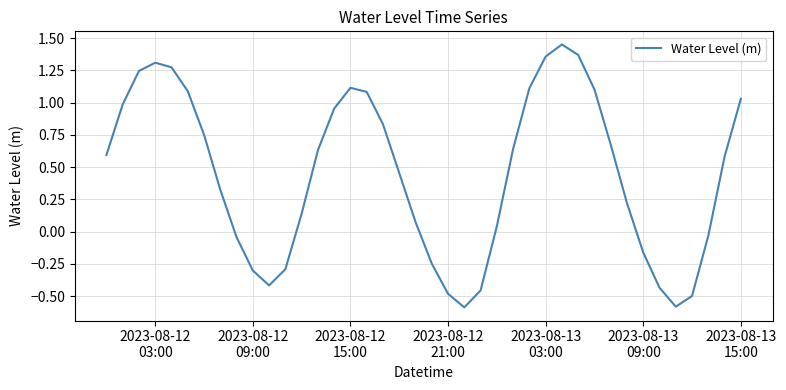

What is the smallest value displayed?

-0.6